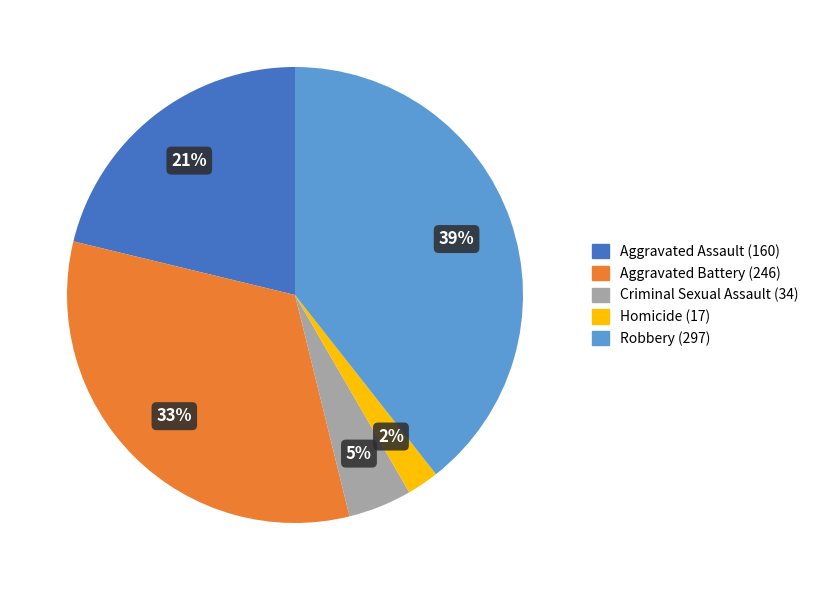

Count the number of slices in the pie.

5